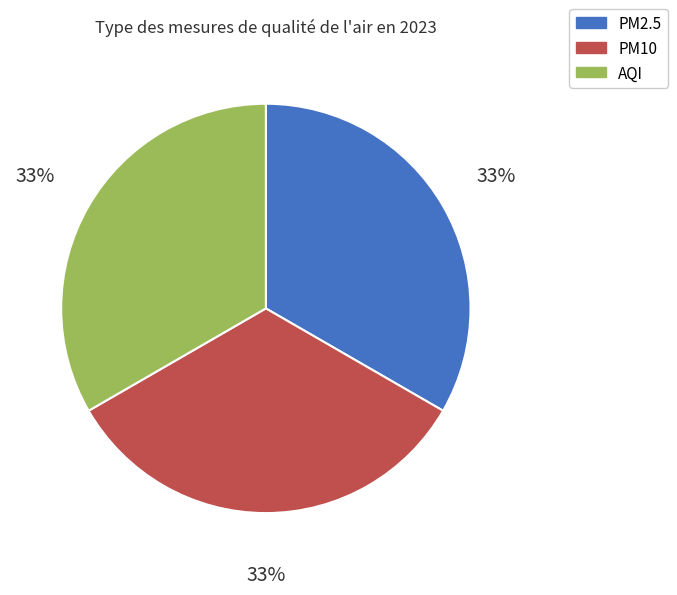

Do PM2.5 and AQI together represent more than half of the pie?

Yes